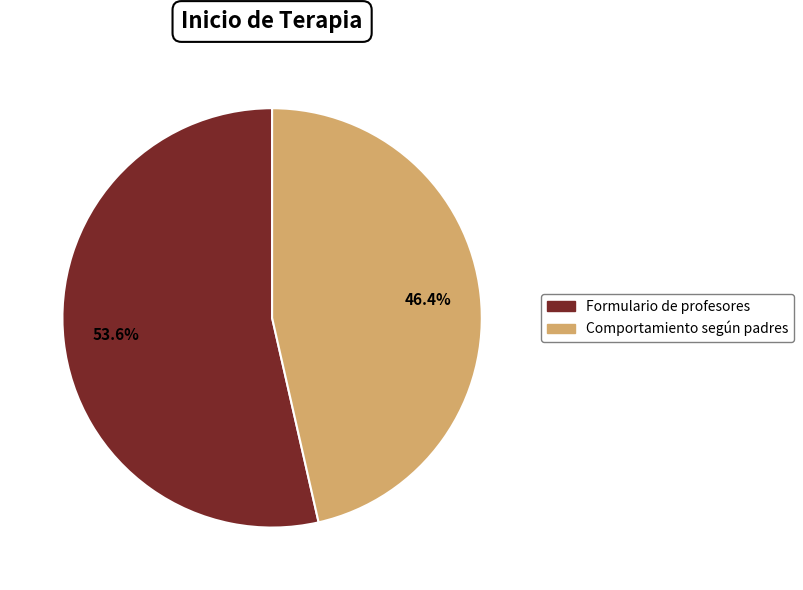

Between Comportamiento según padres and Formulario de profesores, which is larger?

Formulario de profesores